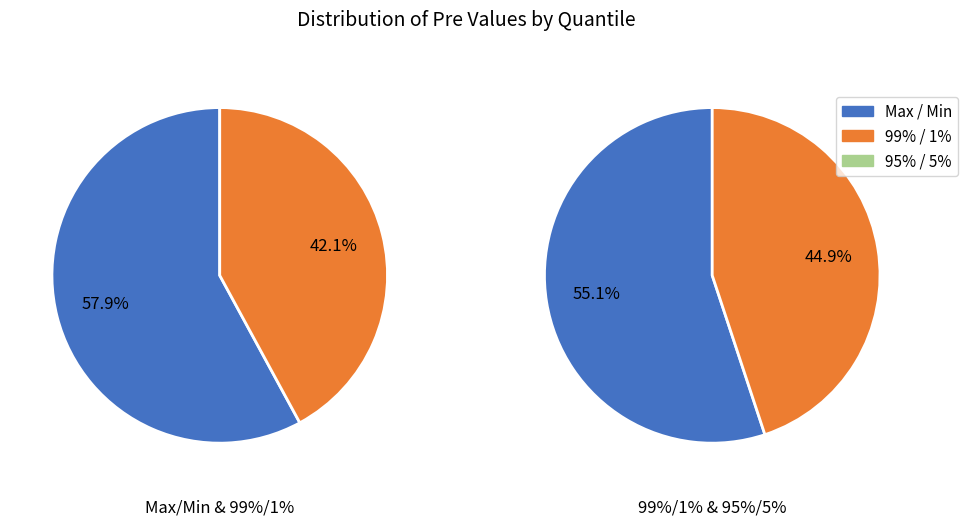

How many slices are in this pie chart?

3